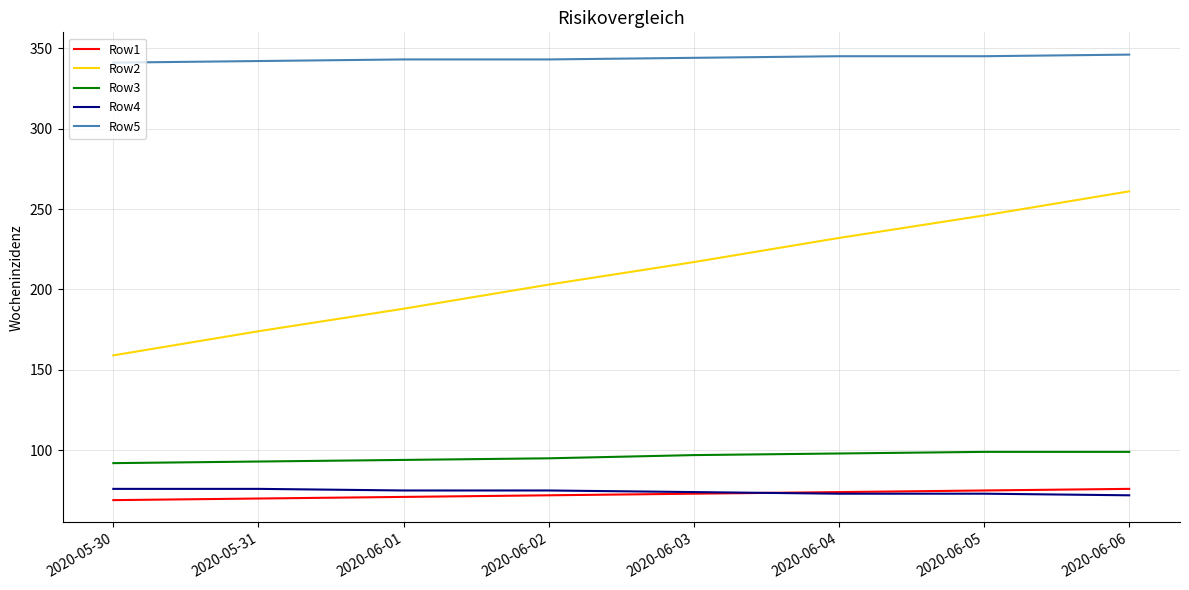

What is the smallest value displayed?

69